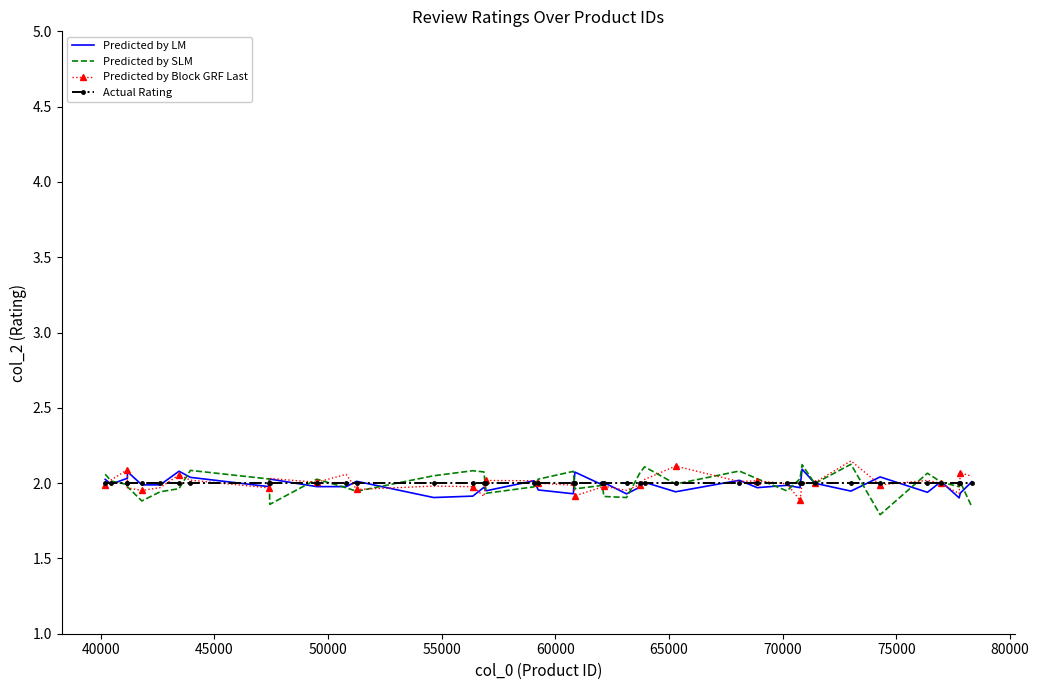

How many distinct data groups are displayed?

4